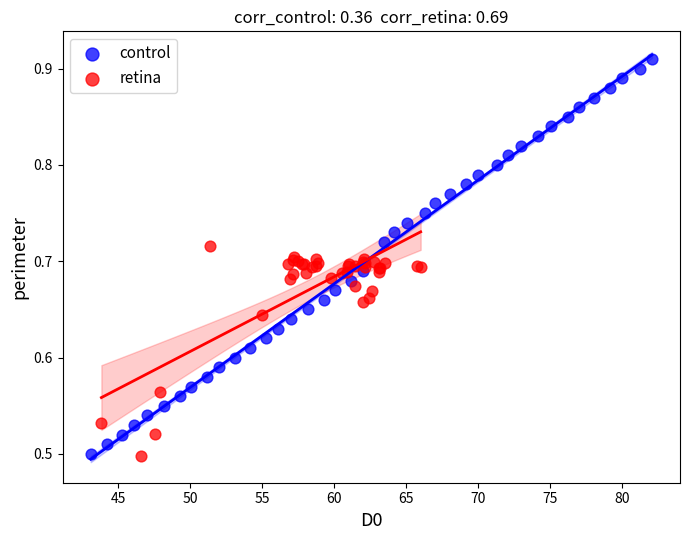

Which series has the widest spread of Y values?

control